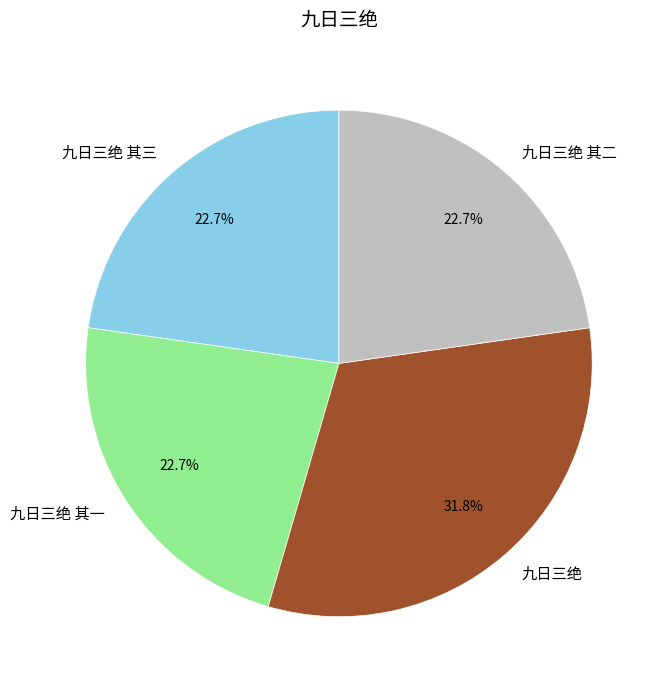

Count the number of slices in the pie.

4